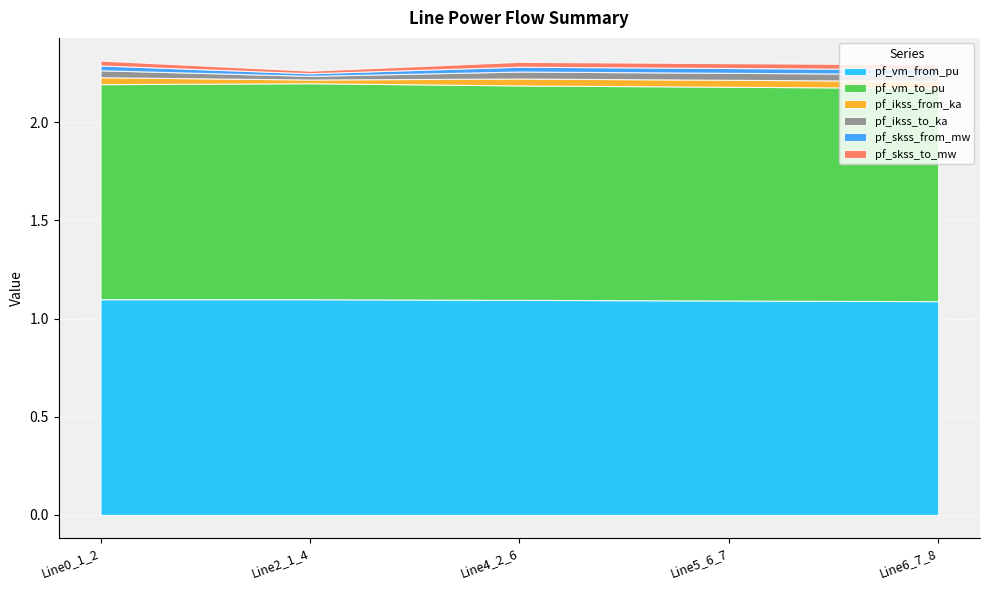

True or false: pf_ikss_from_ka has more than 1 points higher than both neighbors.

False